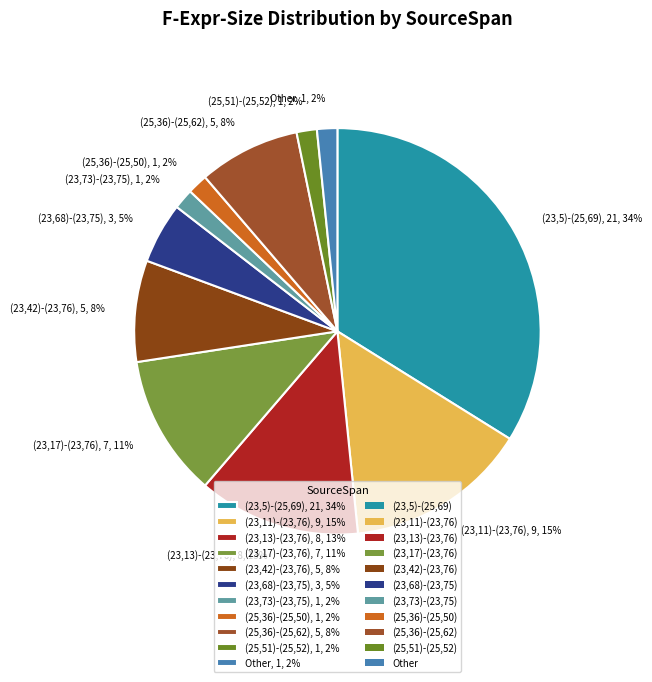

To the nearest percent, what is the difference between the (23,73)-(23,75) and (23,13)-(23,76) slice percentages?

11%